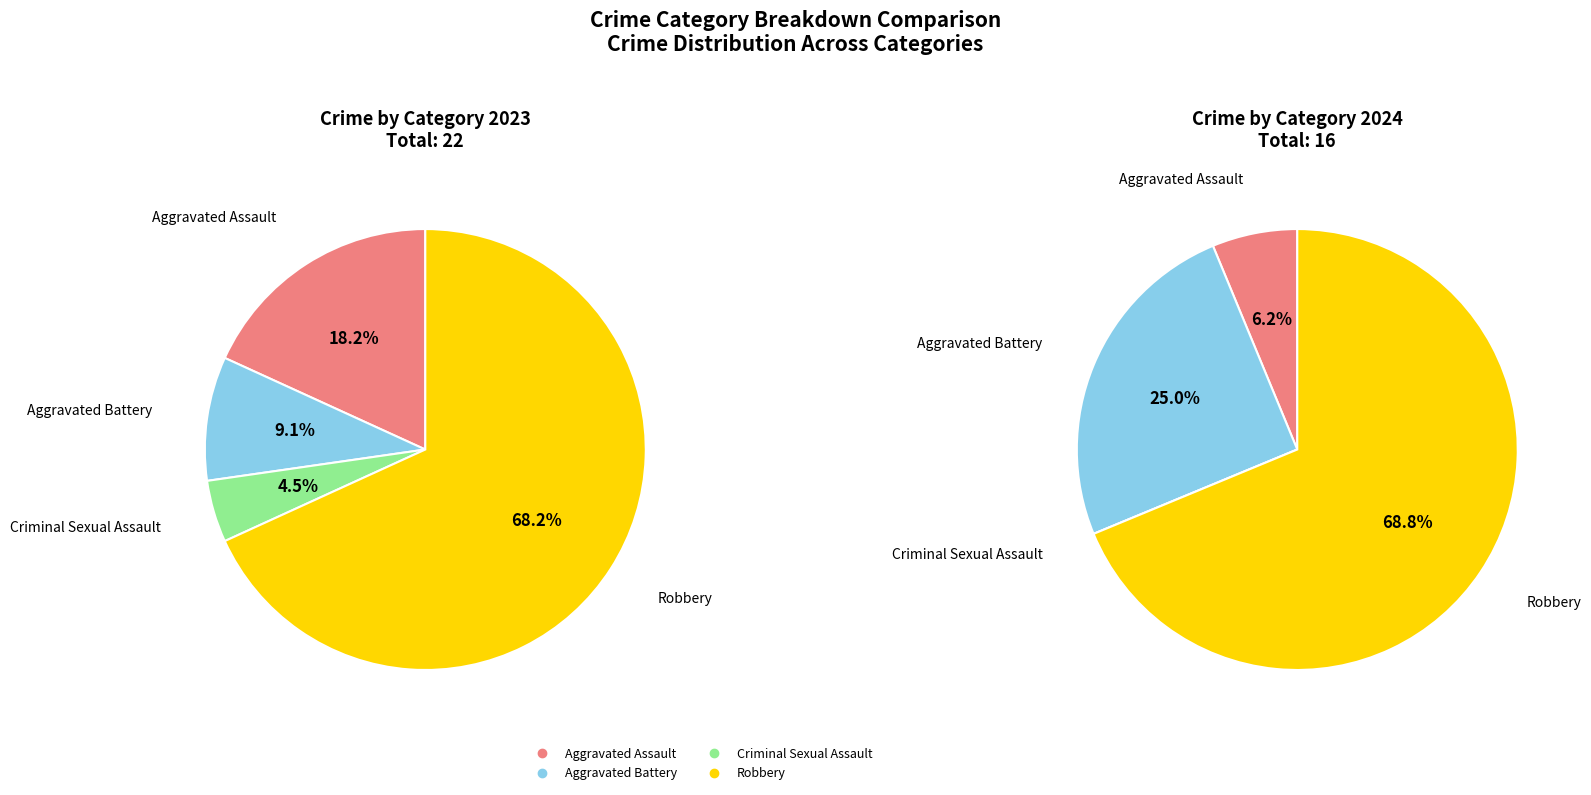

Rank the categories by values_2023 value from lowest to highest.

Criminal Sexual Assault, Aggravated Battery, Aggravated Assault, Robbery